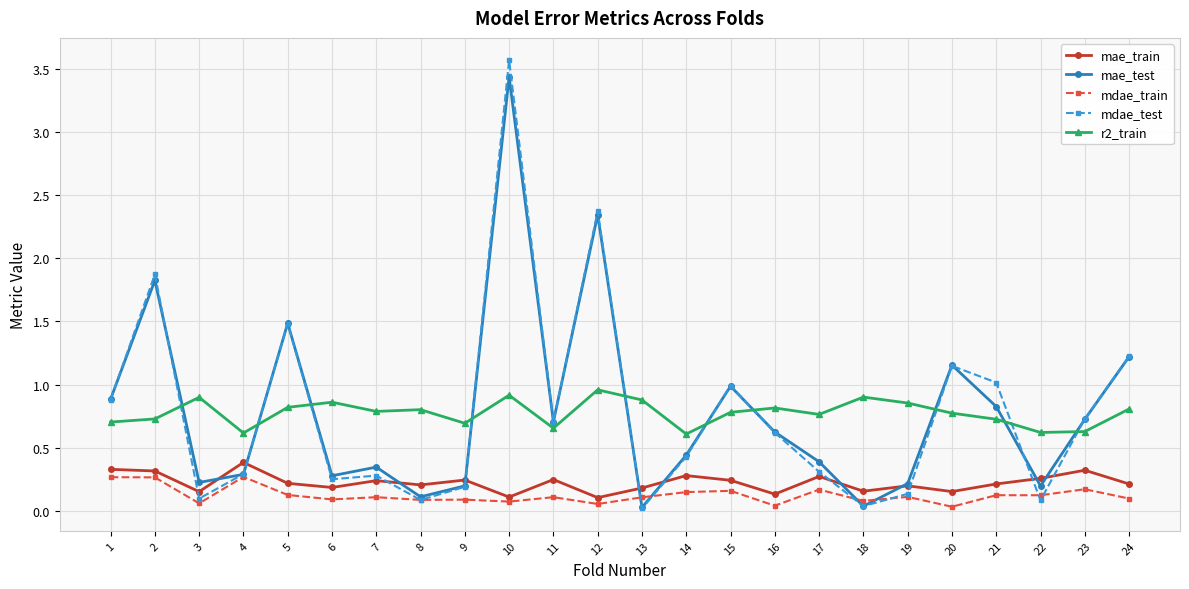

Is the value of mae_test at 8 greater than the value of mae_train at 2?

No